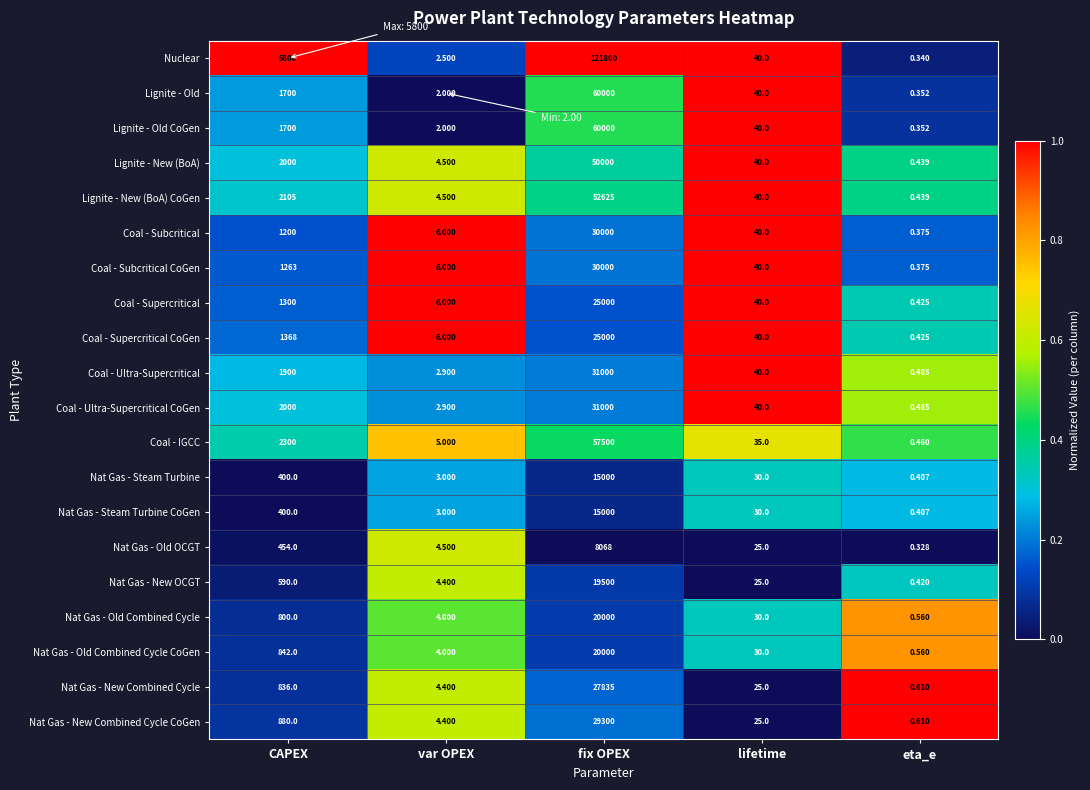

Where is Coal - Subcritical CoGen nearest to the value 15000?

CAPEX